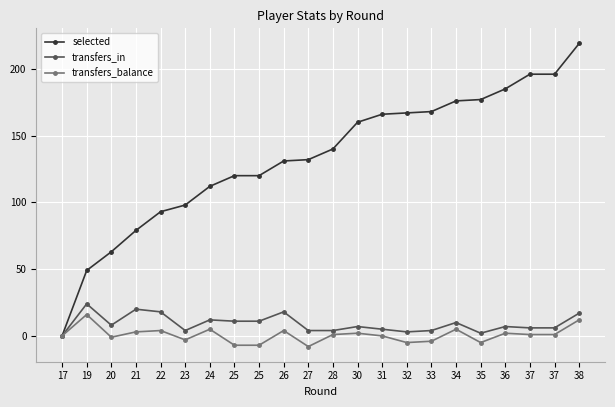

At 28, list the series in order from largest to smallest.

selected, transfers_in, transfers_balance